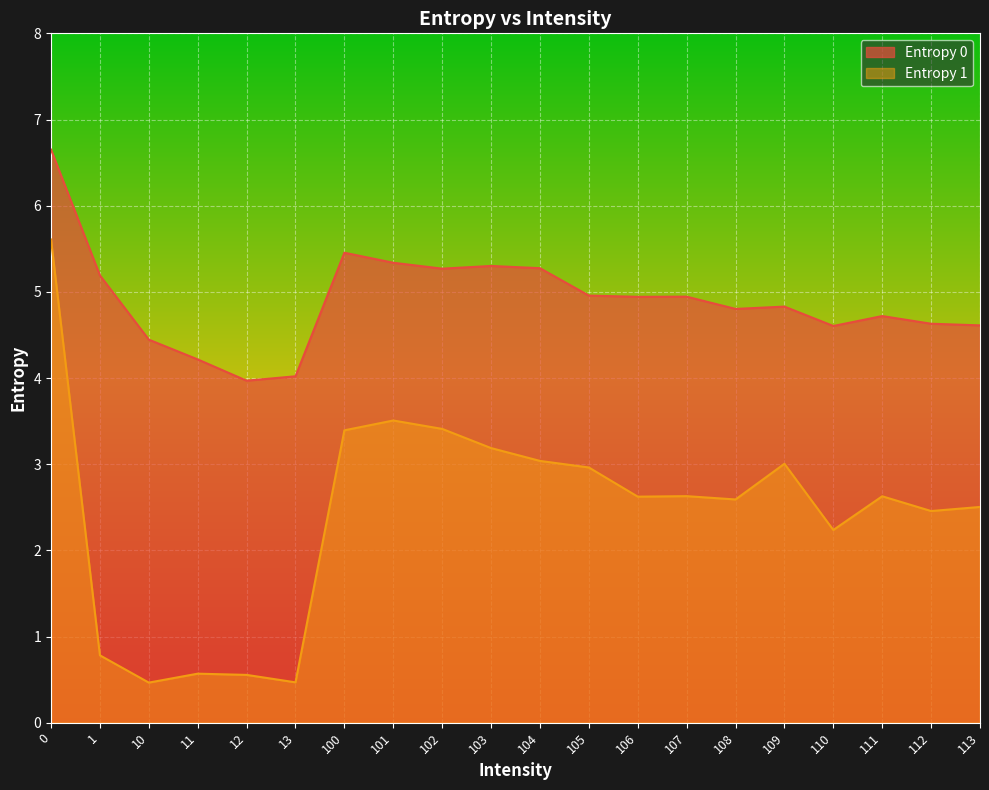

What is the minimum value shown in the chart?

0.5